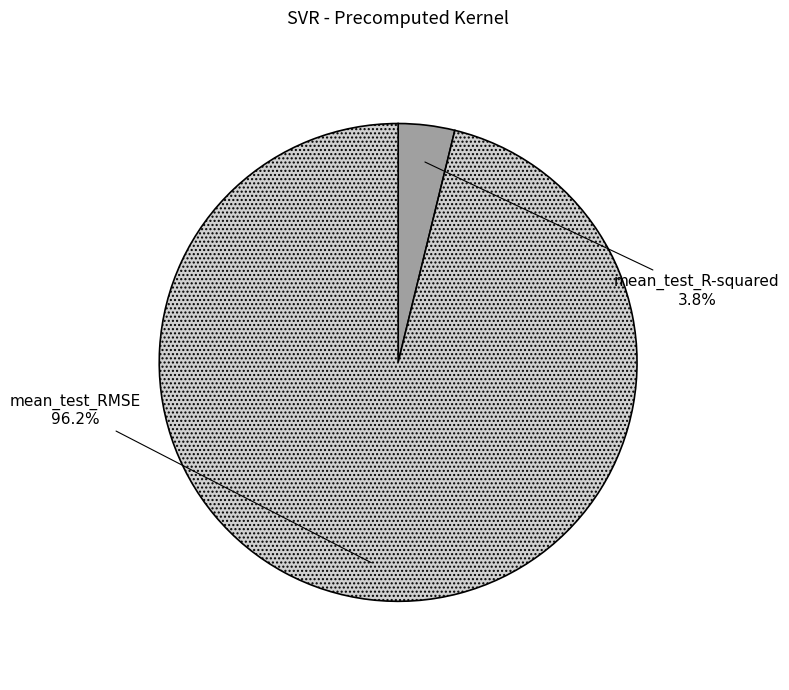

Which category has the biggest portion of the pie?

mean_test_RMSE